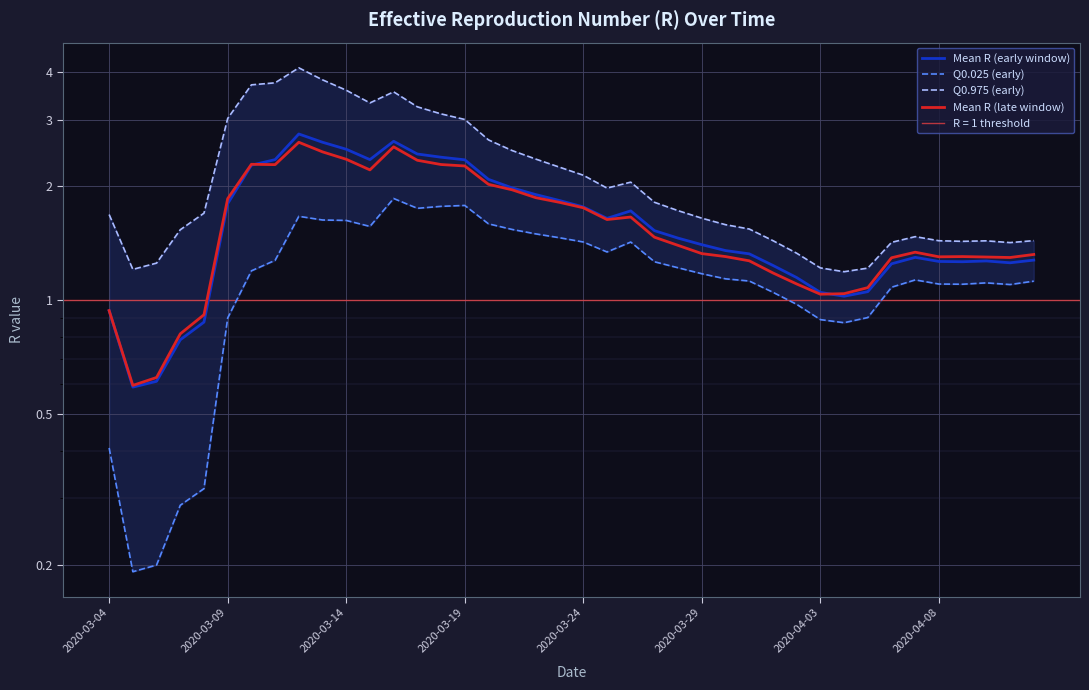

Reading left to right, extract all data points from this chart.

Mean R (early window): 0.9	0.6	0.6	0.8	0.9	1.8	2.3	2.4	2.8	2.6	2.5	2.4	2.6	2.4	2.4	2.4	2.1	2.0	1.9	1.8	1.8	1.6	1.7	1.5	1.5	1.4	1.4	1.3	1.2	1.1	1.0	1.0	1.1	1.2	1.3	1.3	1.3	1.3	1.3	1.3
Q0.025 (early): 0.4	0.2	0.2	0.3	0.3	0.9	1.2	1.3	1.7	1.6	1.6	1.6	1.9	1.8	1.8	1.8	1.6	1.5	1.5	1.5	1.4	1.3	1.4	1.3	1.2	1.2	1.1	1.1	1.0	1.0	0.9	0.9	0.9	1.1	1.1	1.1	1.1	1.1	1.1	1.1
Q0.975 (early): 1.7	1.2	1.3	1.5	1.7	3.0	3.7	3.8	4.1	3.8	3.6	3.3	3.6	3.2	3.1	3.0	2.7	2.5	2.4	2.2	2.1	2.0	2.1	1.8	1.7	1.6	1.6	1.5	1.4	1.3	1.2	1.2	1.2	1.4	1.5	1.4	1.4	1.4	1.4	1.4
Mean R (late window): 0.9	0.6	0.6	0.8	0.9	1.9	2.3	2.3	2.6	2.5	2.4	2.2	2.5	2.3	2.3	2.3	2.0	2.0	1.9	1.8	1.8	1.6	1.7	1.5	1.4	1.3	1.3	1.3	1.2	1.1	1.0	1.0	1.1	1.3	1.3	1.3	1.3	1.3	1.3	1.3